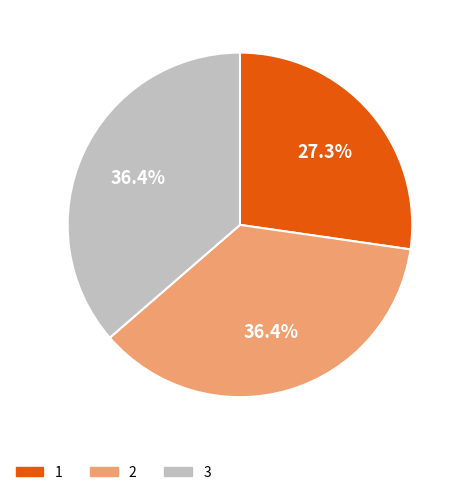

Count the number of slices in the pie.

3